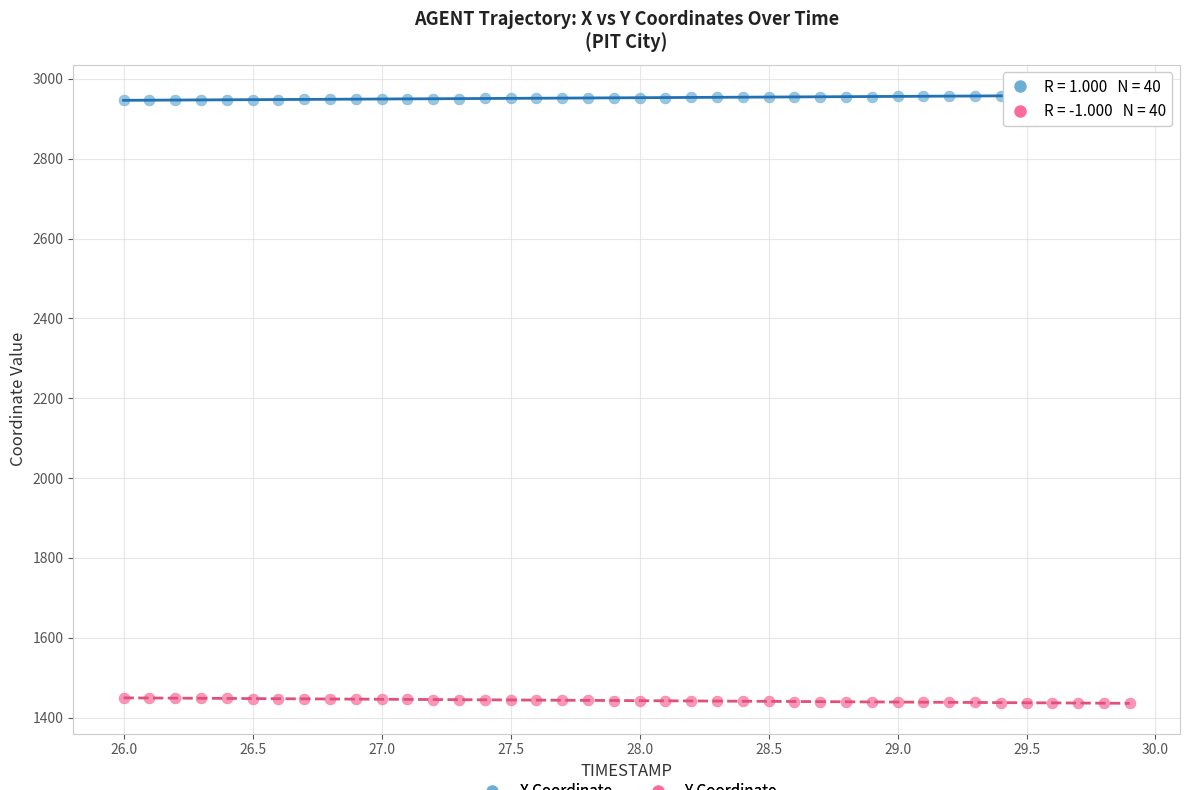

Across all data points, what is the range of X values (max minus min)?

3.9